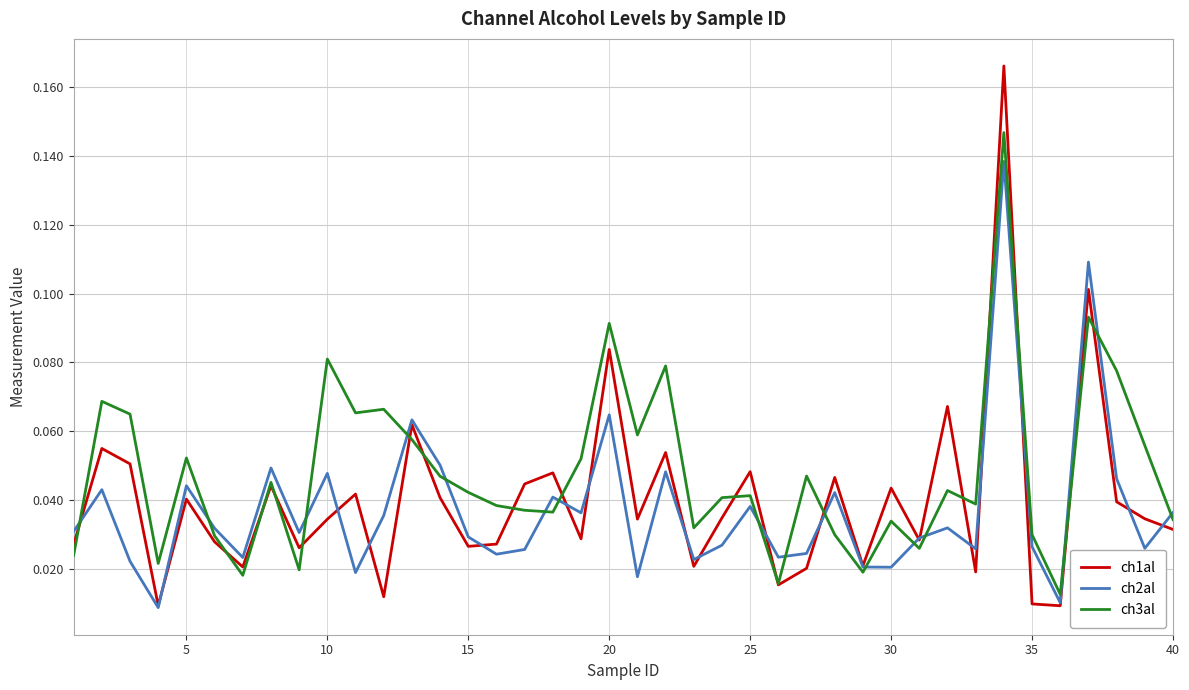

What is the sum of all ch1al values?

1.6